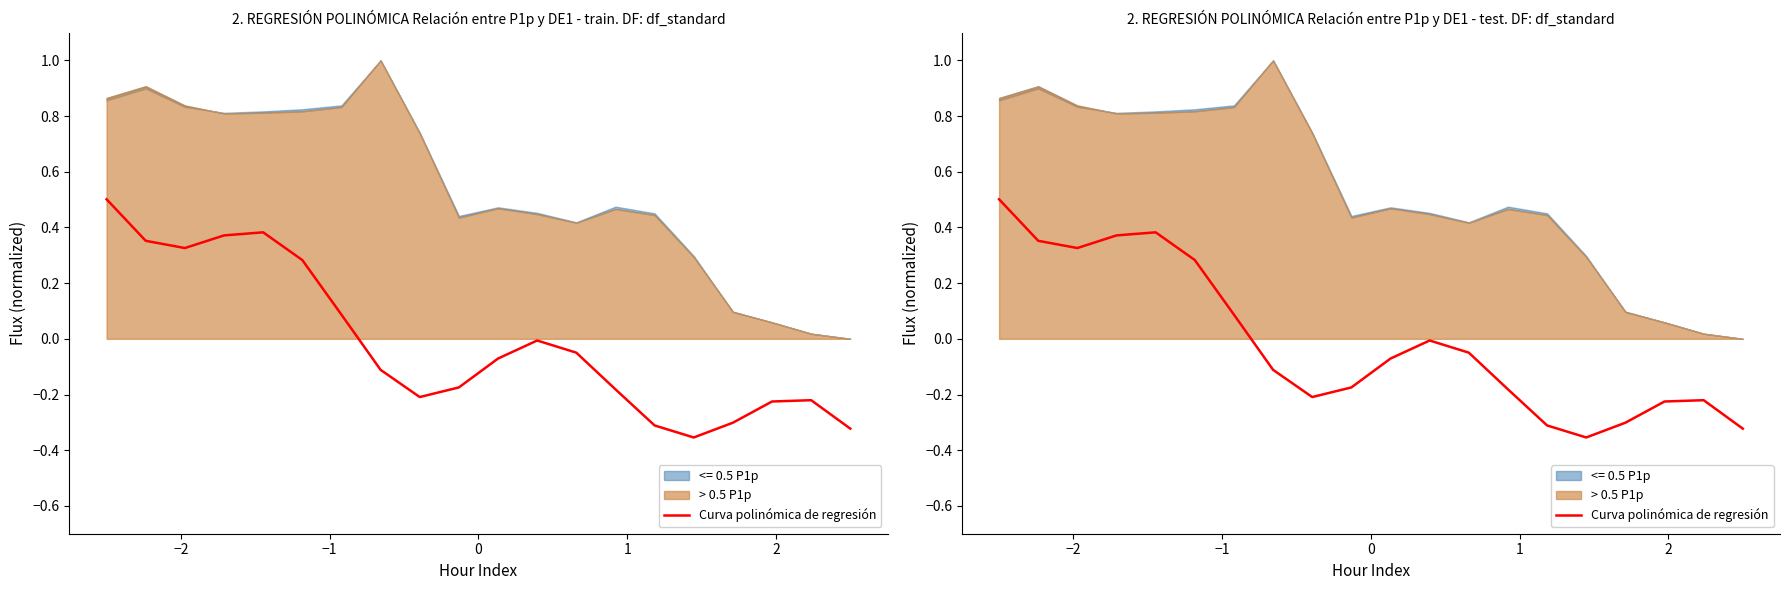

How many lines are shown in the chart?

1